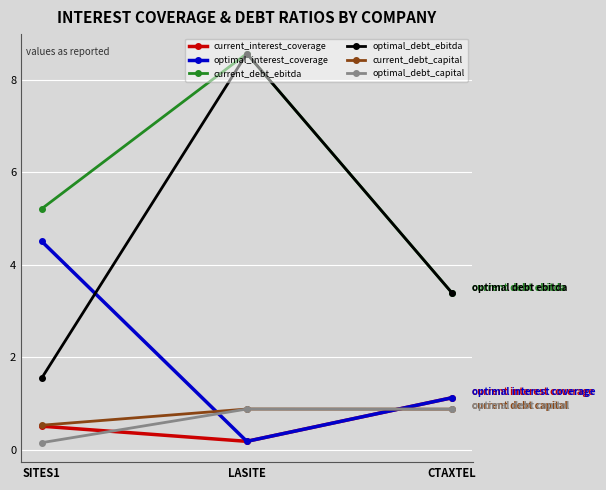

At how many categories does at least one series exceed 7?

1